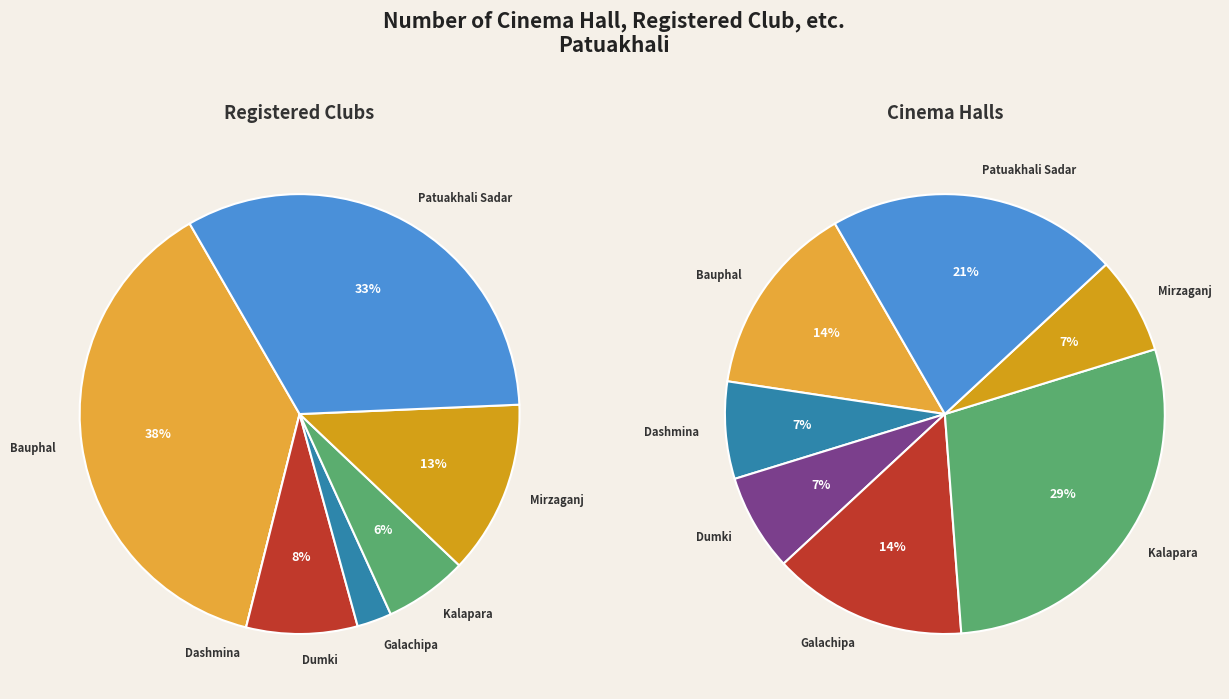

Which slice is the largest?

Bauphal